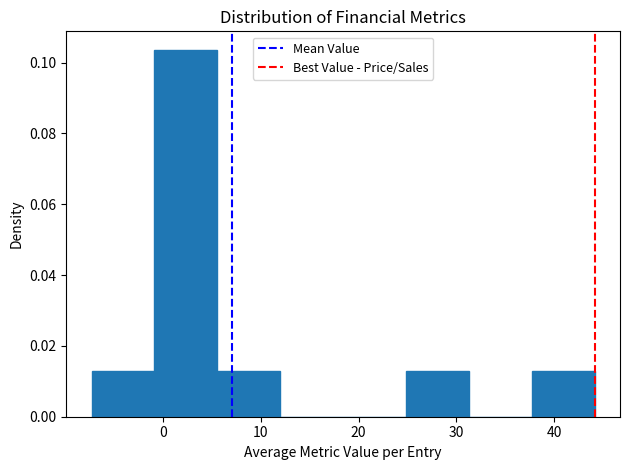

Which range on the x-axis has the tallest bar?

-1 to 6